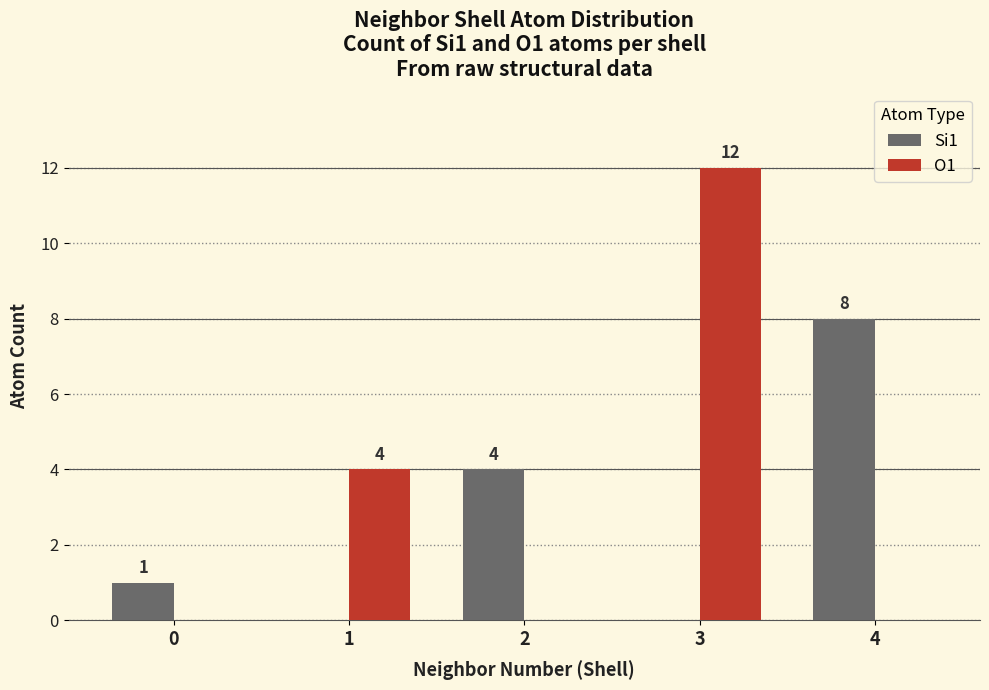

Which series has the largest total across all categories?

O1